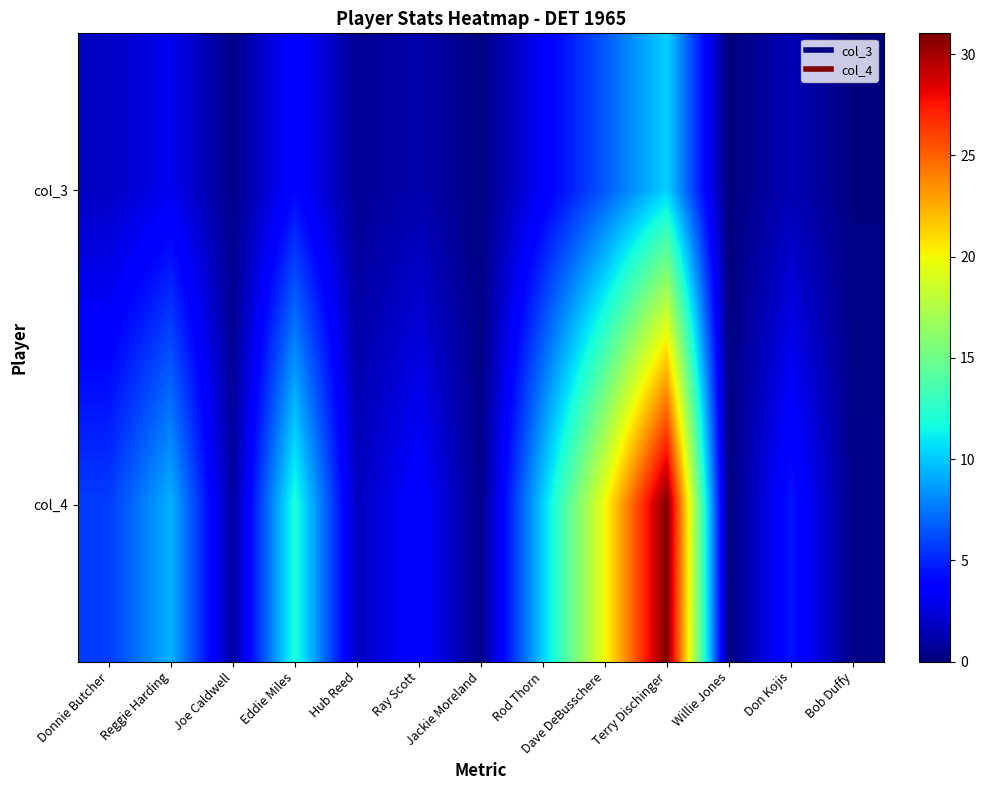

Rank the series by their average value, from highest to lowest.

col_4, col_3